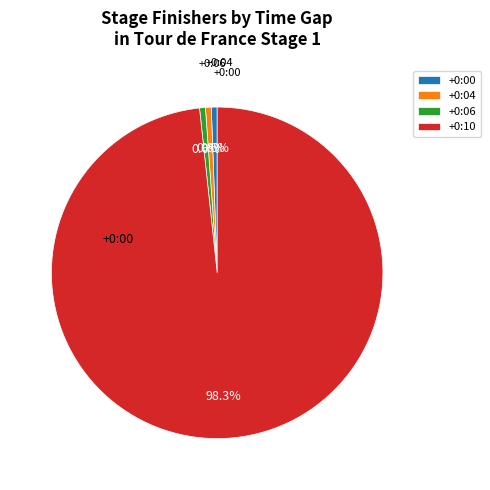

How many slices are in this pie chart?

4